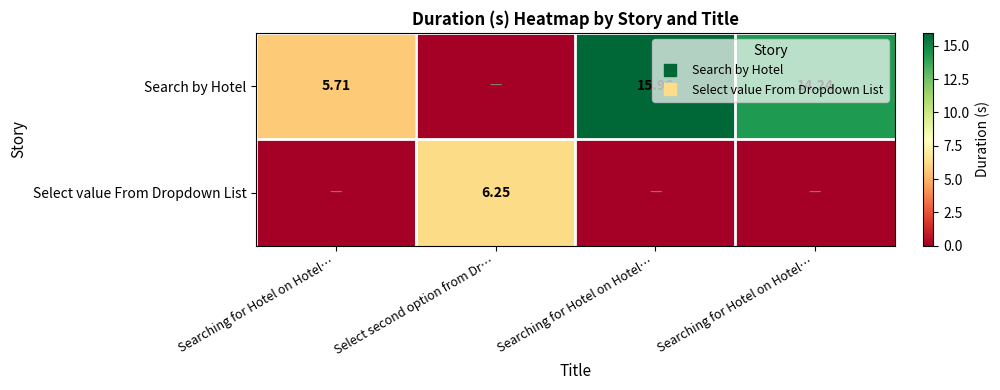

What is the total value across all series at Searching for Hotel on Hotel…?

5.7